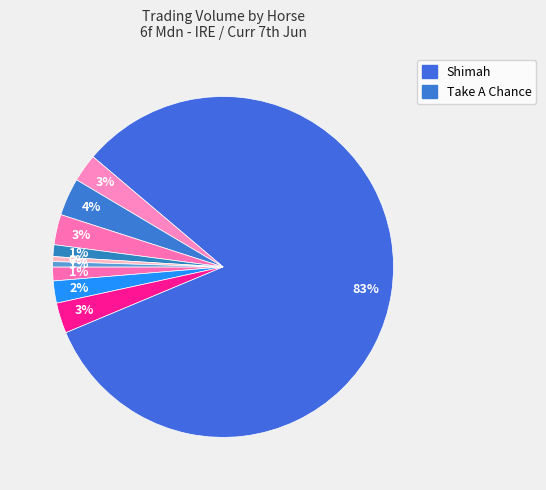

Count the number of slices in the pie.

10